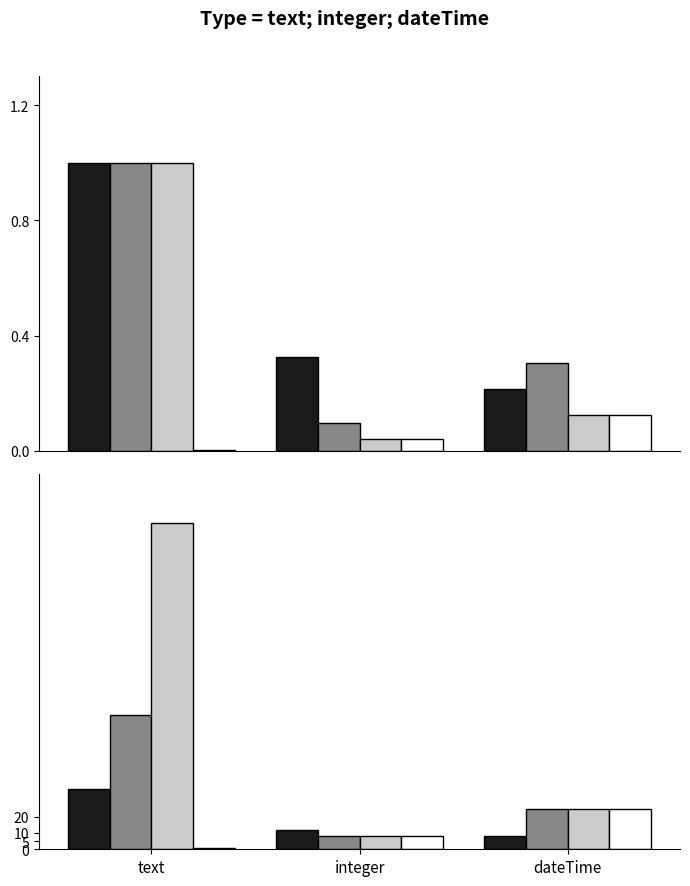

Are the bars grouped side by side (vs. stacked)?

Yes